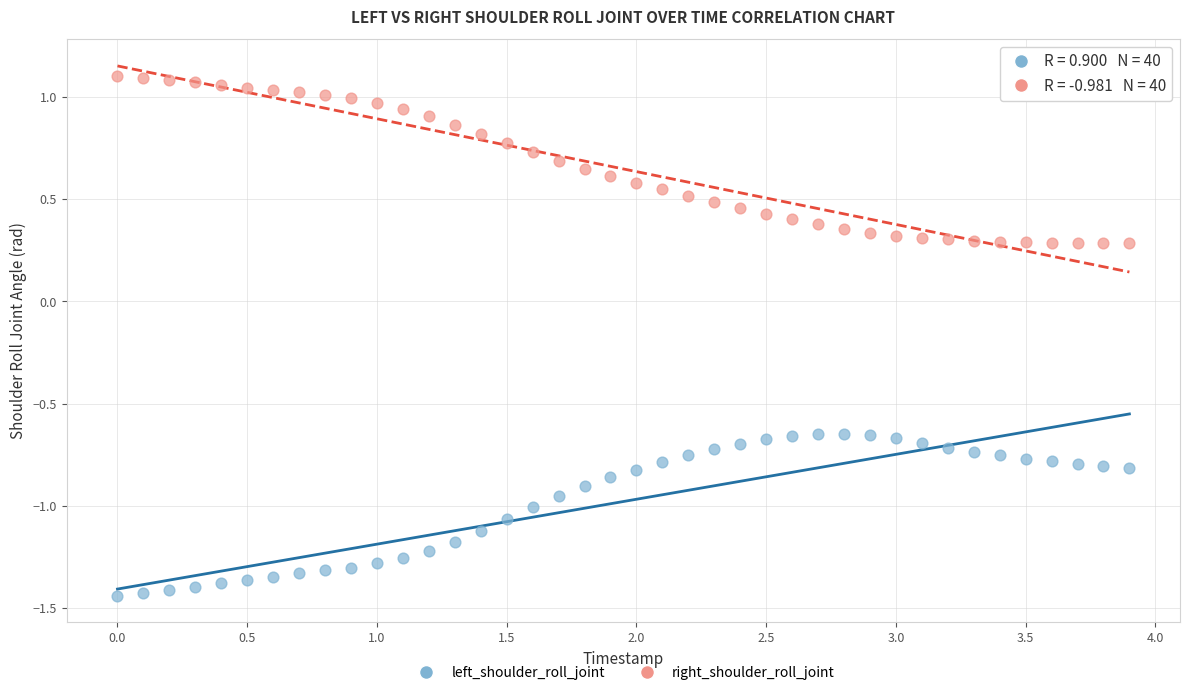

Which series reaches the maximum Y coordinate?

right_shoulder_roll_joint